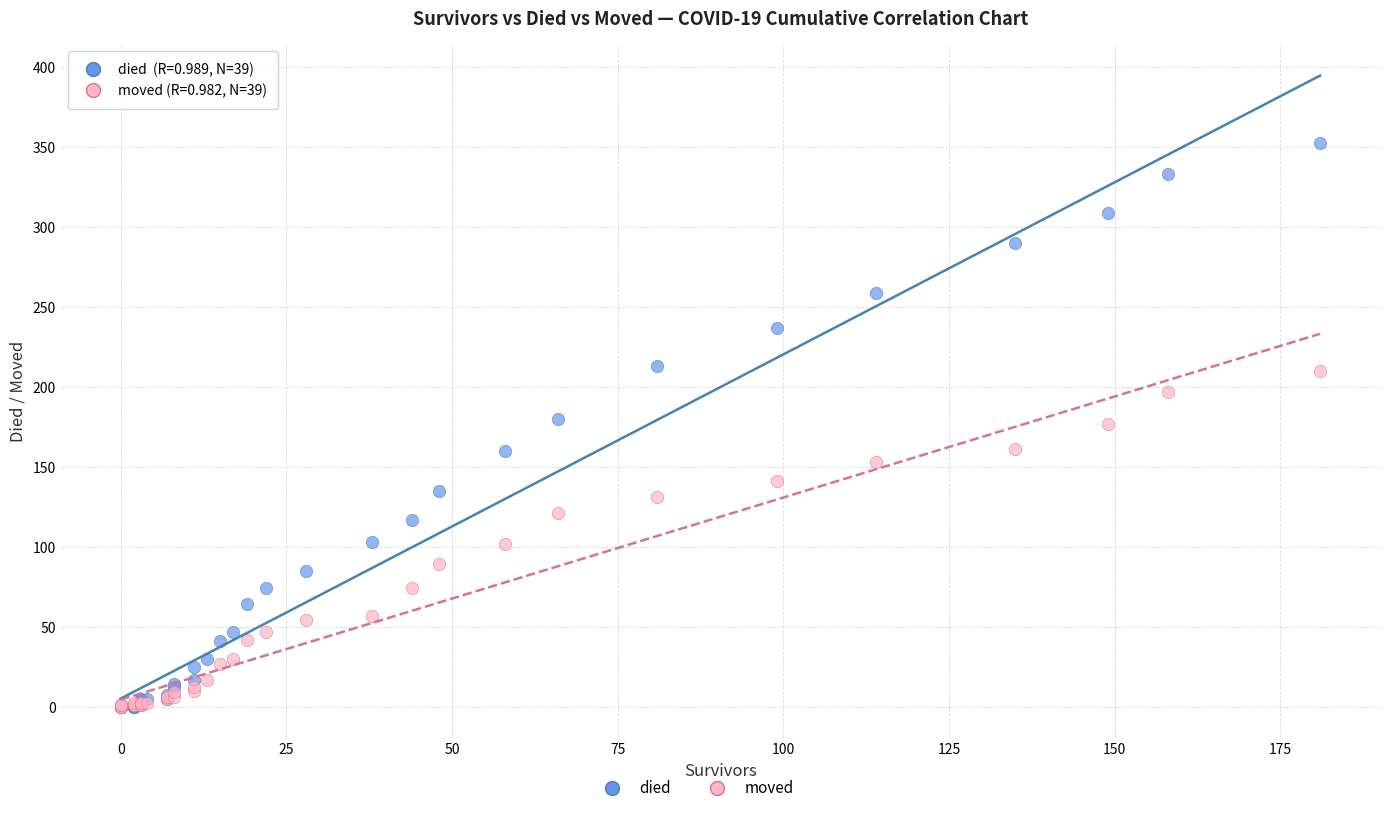

Which series has the widest spread of Y values?

died